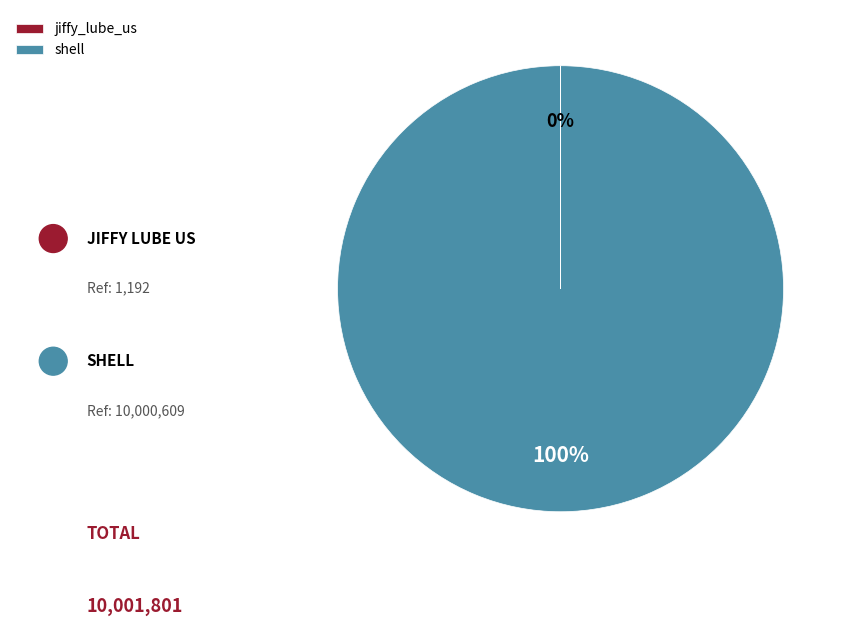

Which category has the biggest portion of the pie?

shell